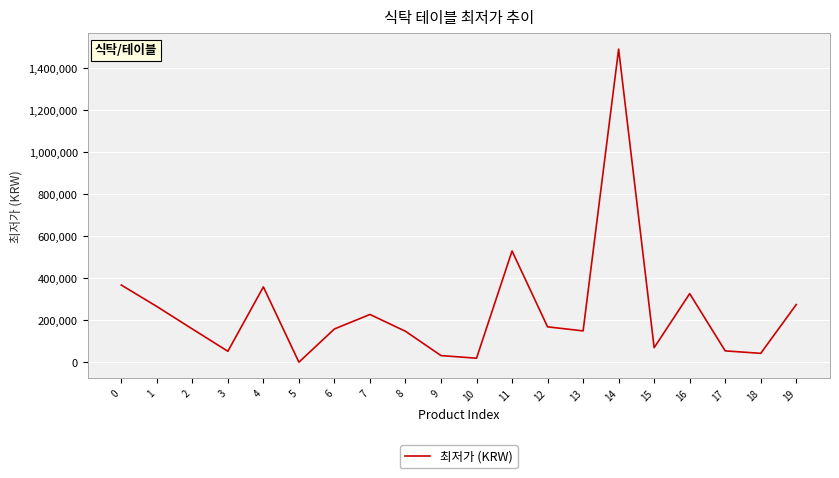

Which label corresponds to the smallest value in the chart?

5